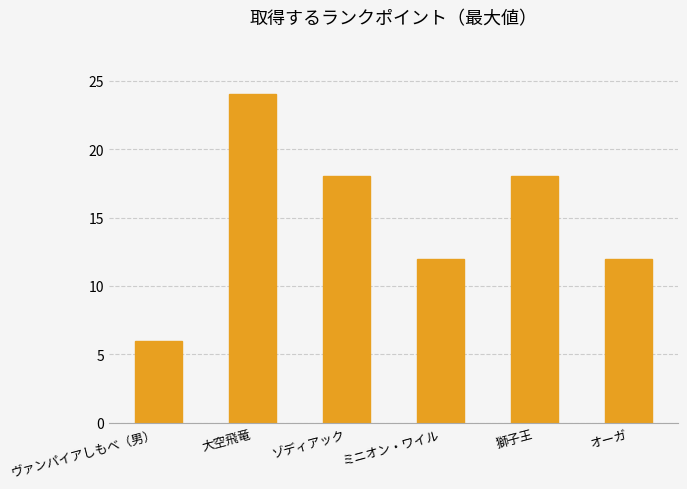

The chart shows a value of 18 at ミニオン・ワイル. True or false?

False